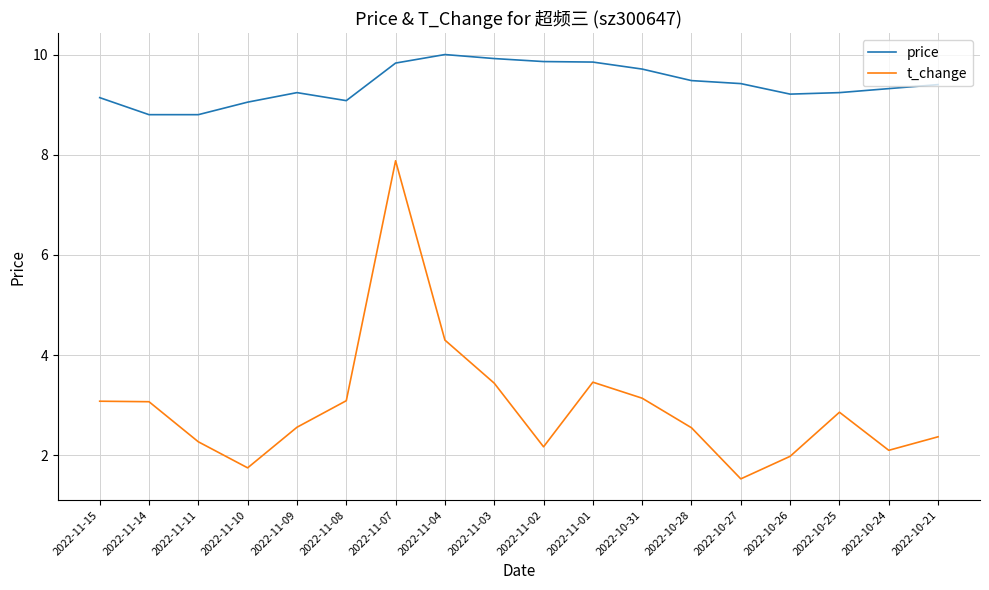

List the series in order of their peak value, lowest first.

t_change, price